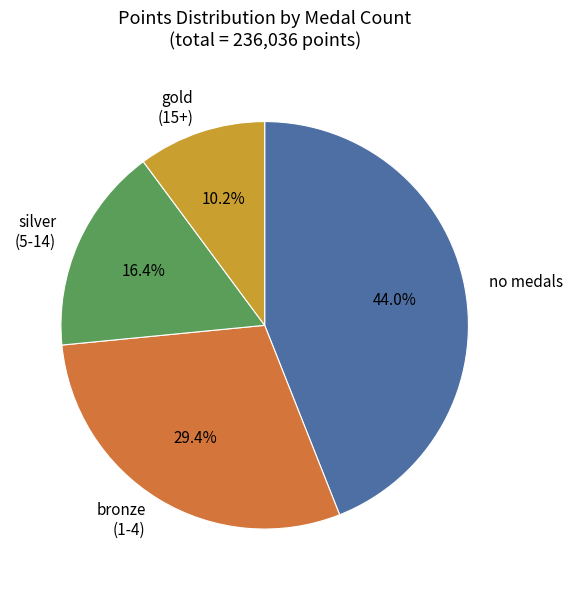

Rank the categories by value from highest to lowest.

no medals, bronze (1-4), silver (5-14), gold (15+)